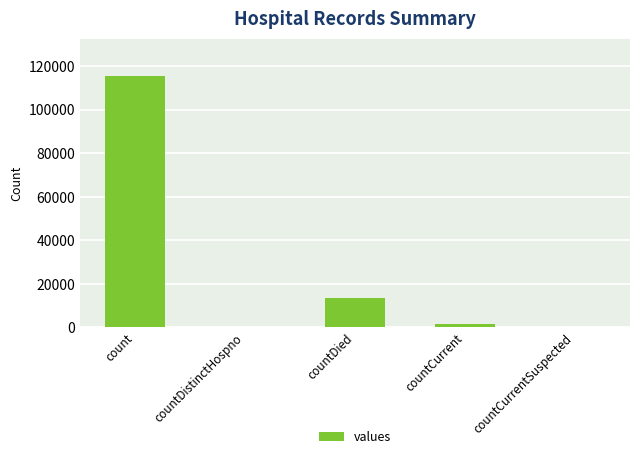

Read the value at countCurrent.

1383